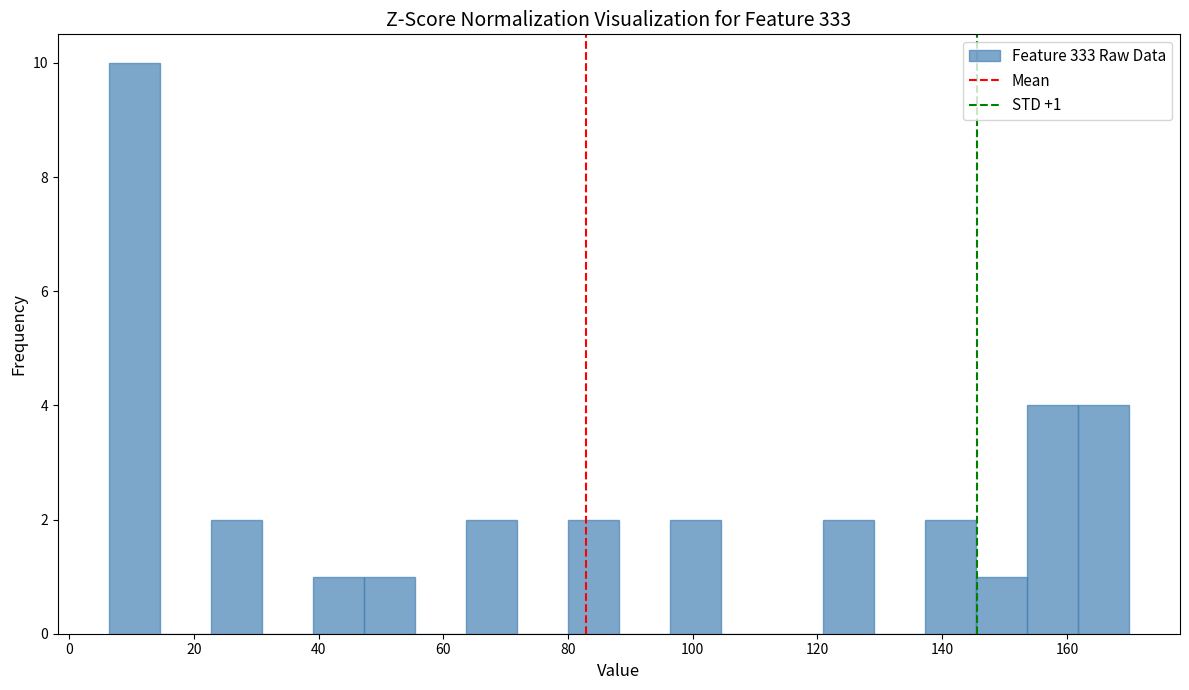

Over which range of the x-axis is the bar tallest?

6 to 14